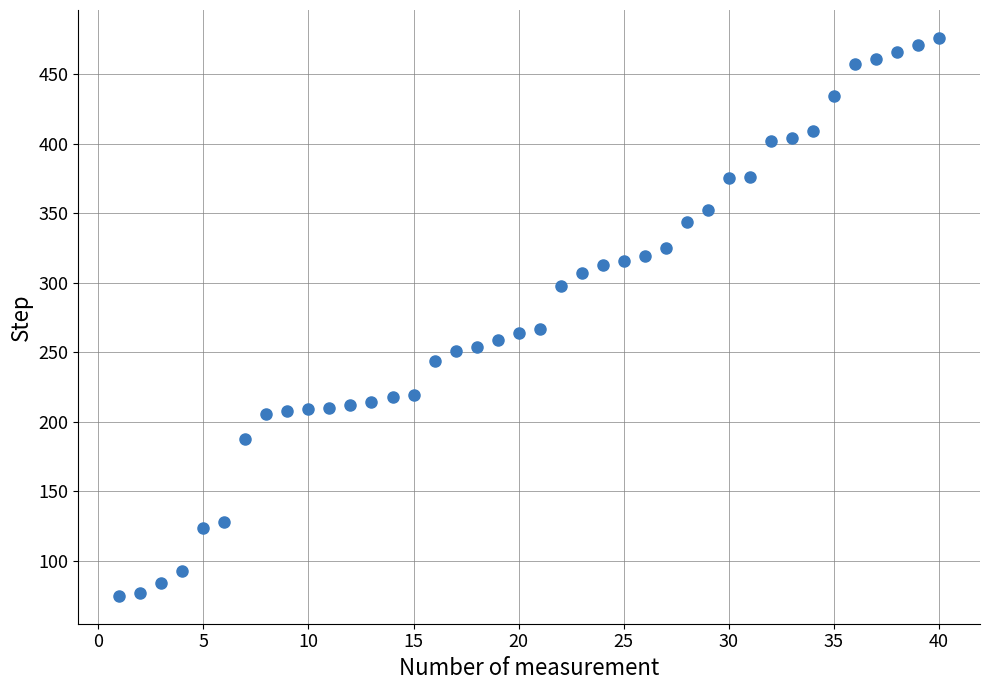

What is the range of Y values (max minus min)?

401